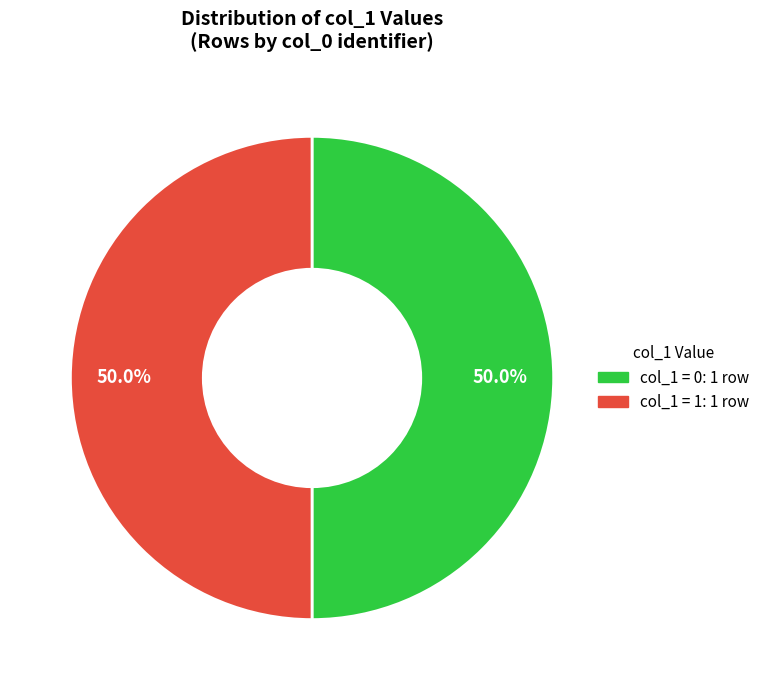

Approximately how many times larger is the value at col_1 = 1: 1 row compared to col_1 = 0: 1 row?

1.0